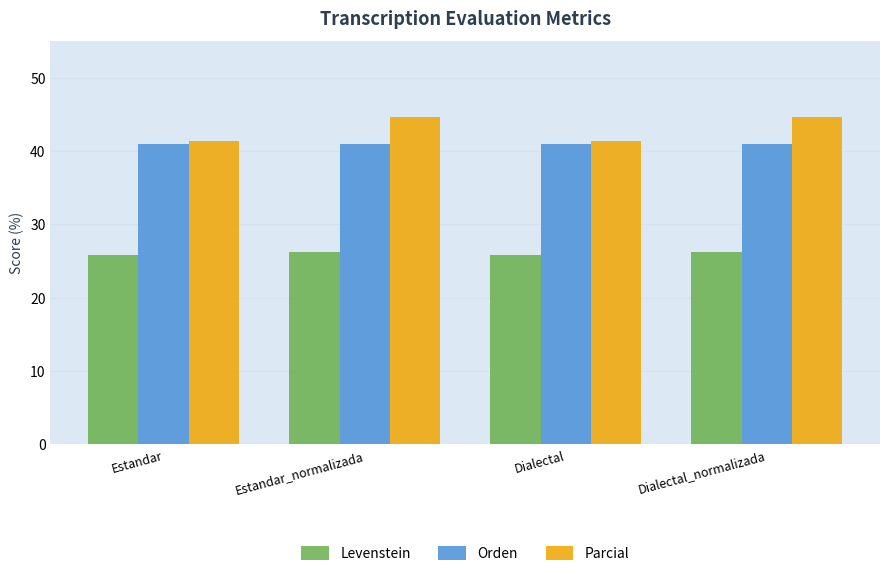

Reading right to left, extract all data points from this chart.

Levenstein: 26.2	25.8	26.2	25.8
Orden: 41.0	41.0	41.0	41.0
Parcial: 44.6	41.4	44.6	41.4